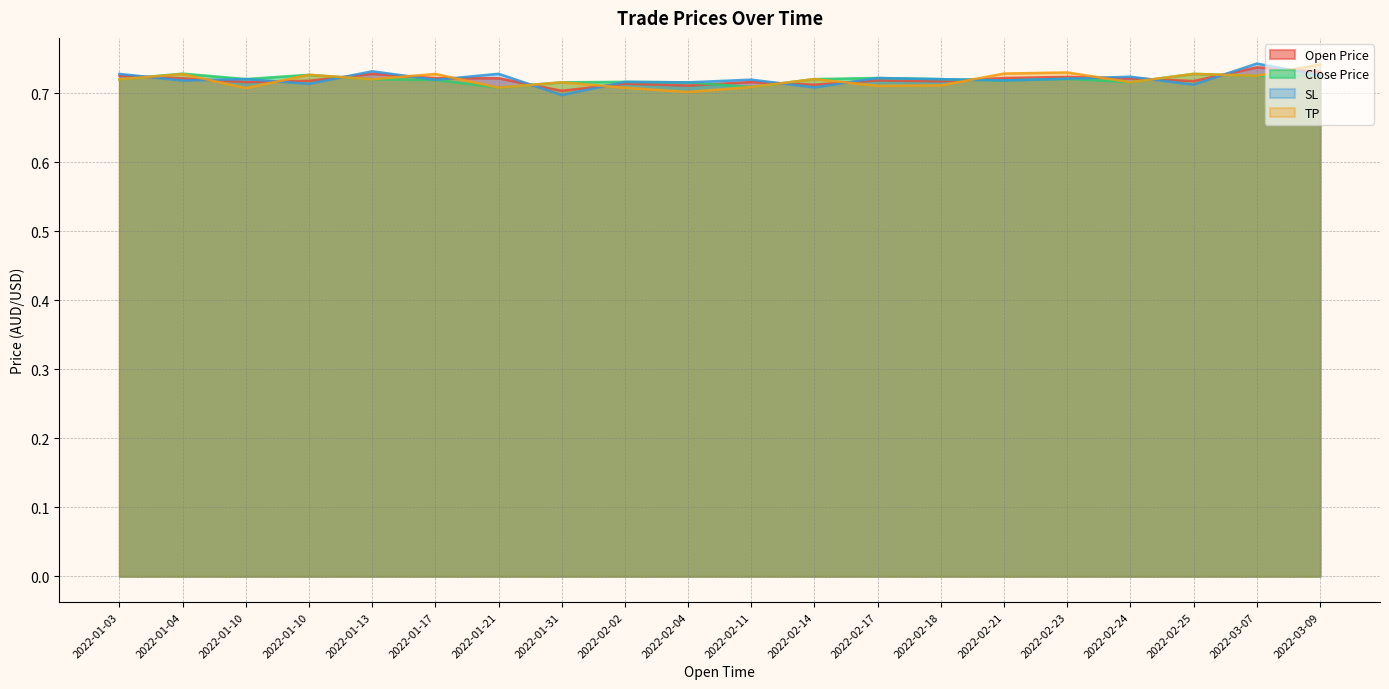

What is the minimum value for Open Price?

0.7